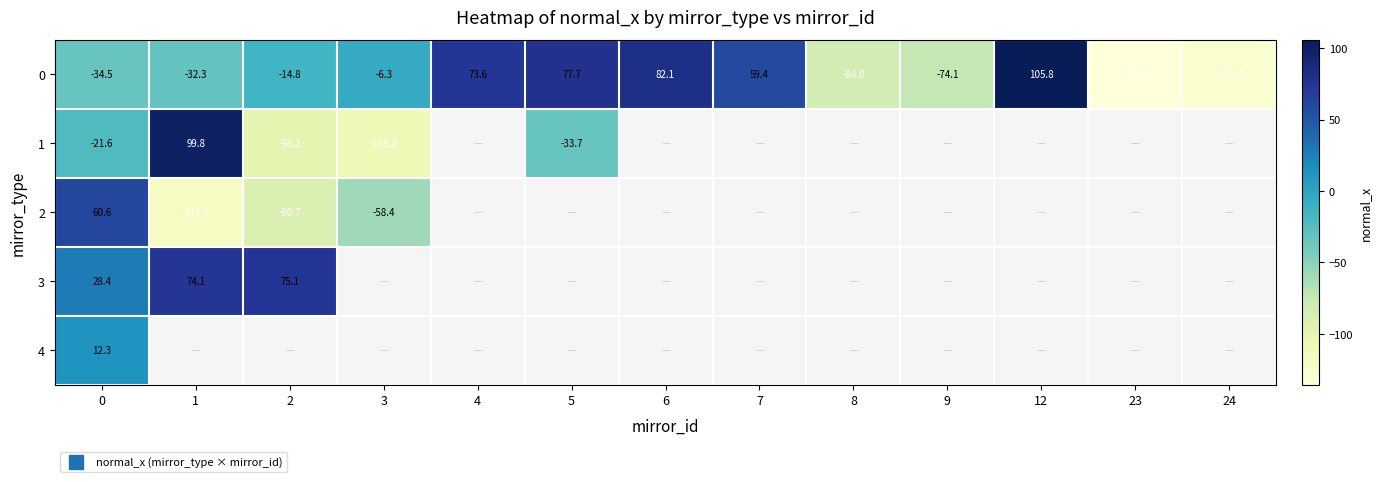

Which has a higher value, 1 or 2?

2